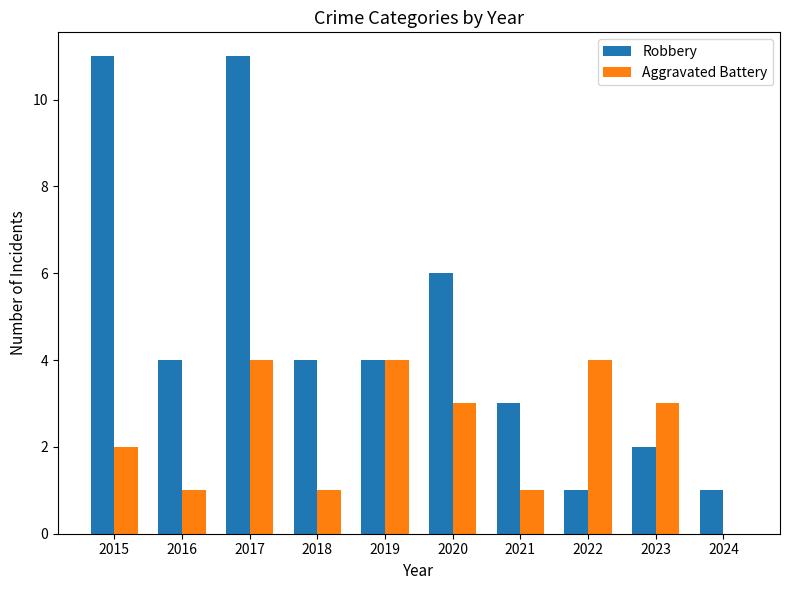

The Robbery series shows 6 at 2020. True or false?

True